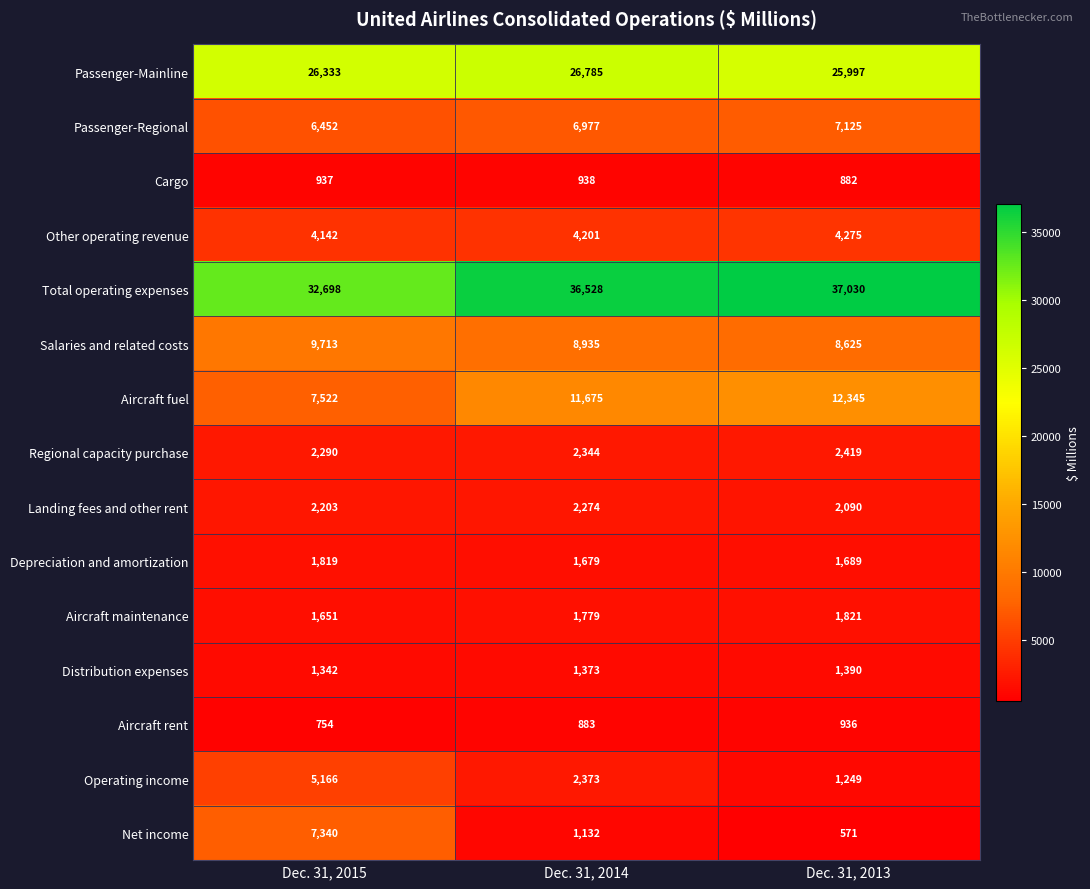

At which label is Salaries and related costs closest to 9169?

Dec. 31, 2014